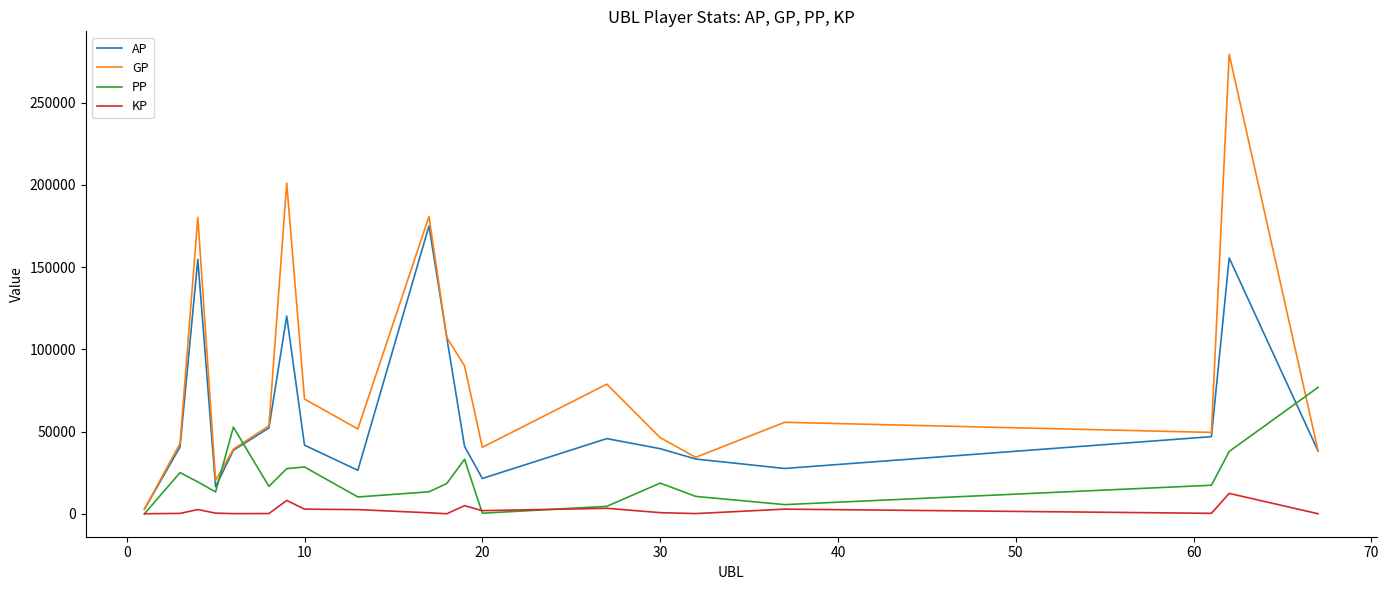

Rank the series by their average value, from highest to lowest.

GP, AP, PP, KP